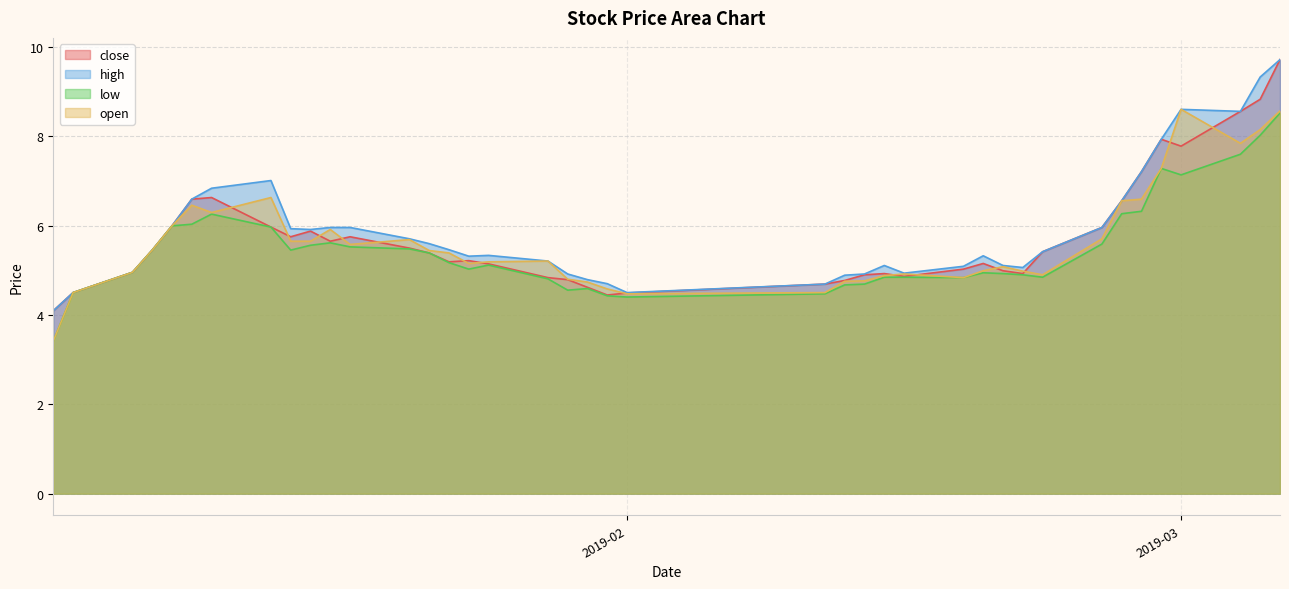

What is the maximum value shown in the chart?

9.7